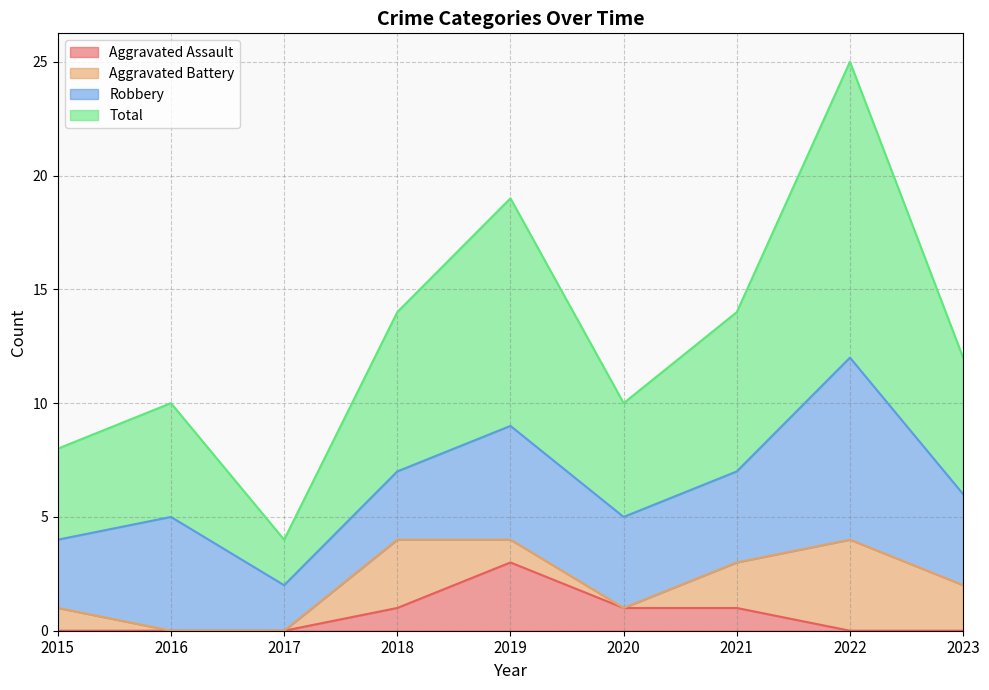

At which category is the sum across all series the highest?

2022